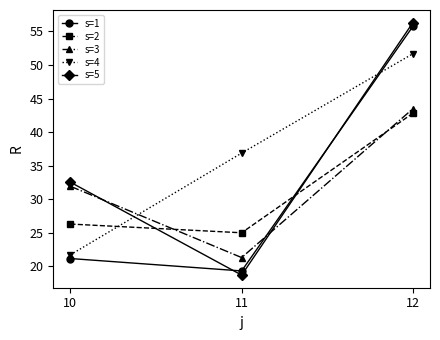

The value of s=4 at 10 is 35.3. True or false?

False